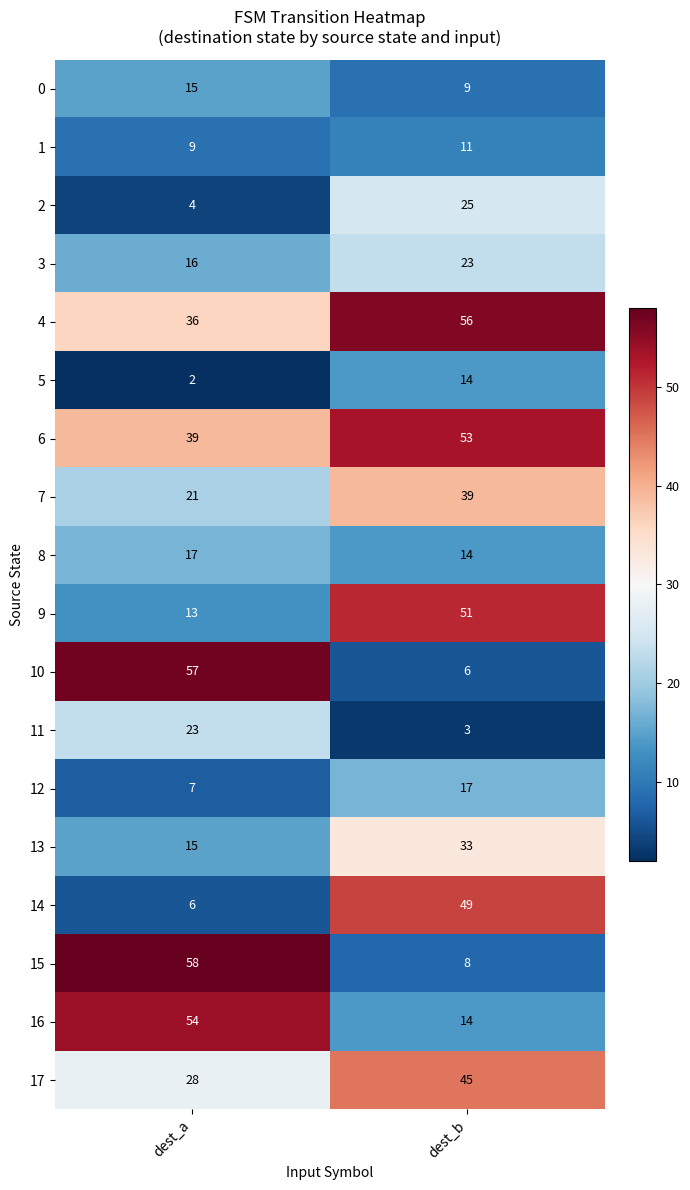

The 16 series shows 4 at dest_b. True or false?

False